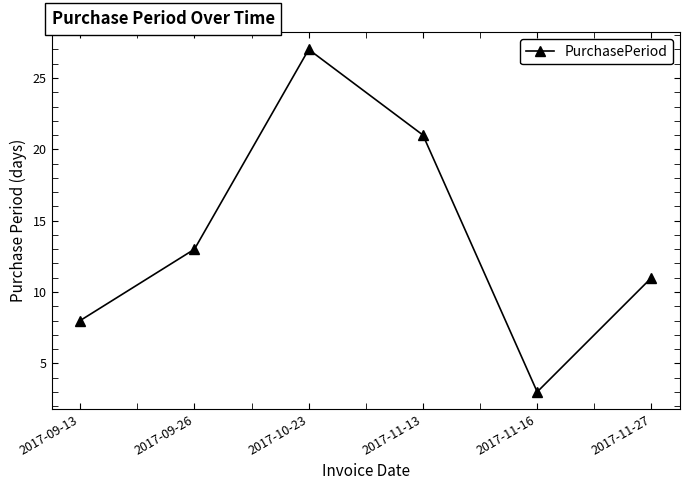

Rank the categories by value from highest to lowest.

2017-10-23, 2017-11-13, 2017-09-26, 2017-11-27, 2017-09-13, 2017-11-16